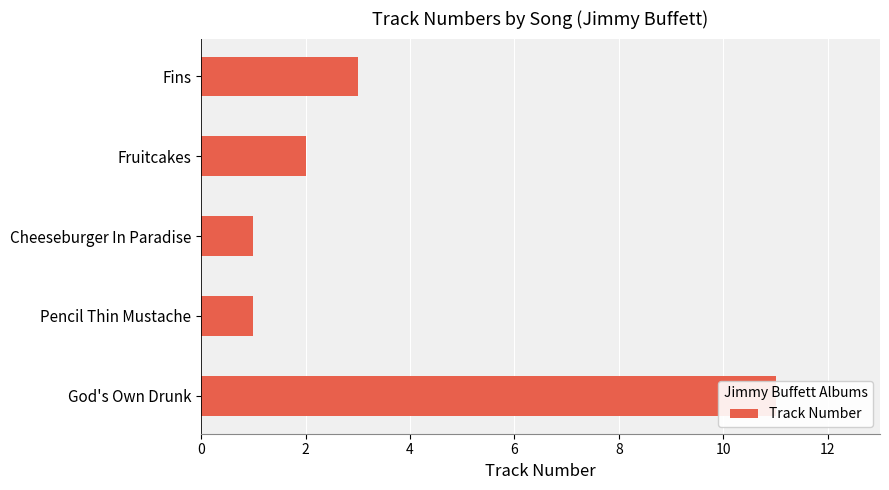

Which has a higher value, 8 or 0?

8